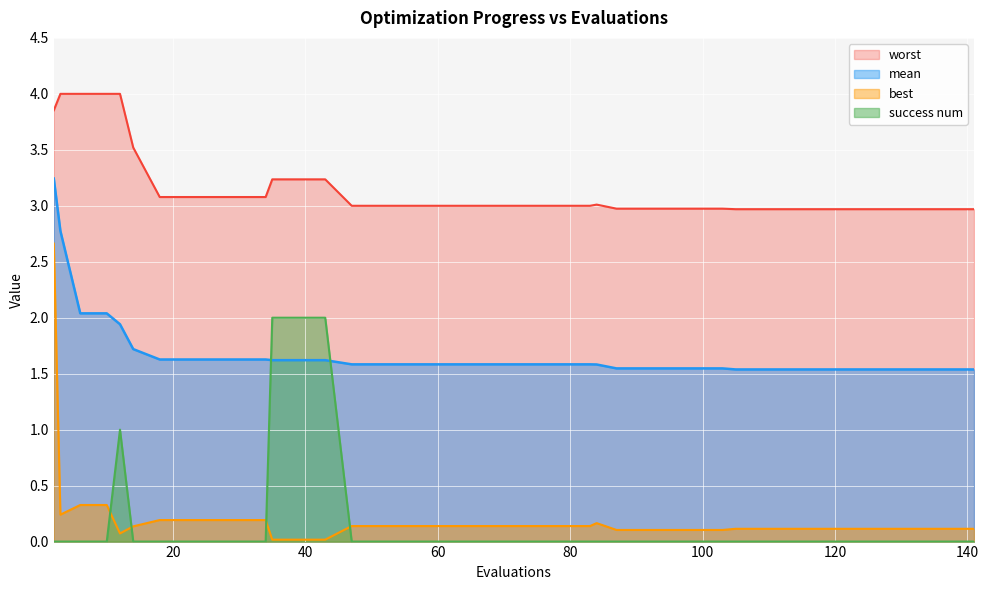

Rank the categories by best value from highest to lowest.

2, 6, 10, 3, 18, 22, 26, 30, 34, 84, 47, 51, 55, 59, 63, 67, 71, 75, 79, 83, 14, 105, 109, 113, 117, 121, 125, 129, 133, 137, 141, 87, 91, 95, 99, 103, 12, 35, 39, 43